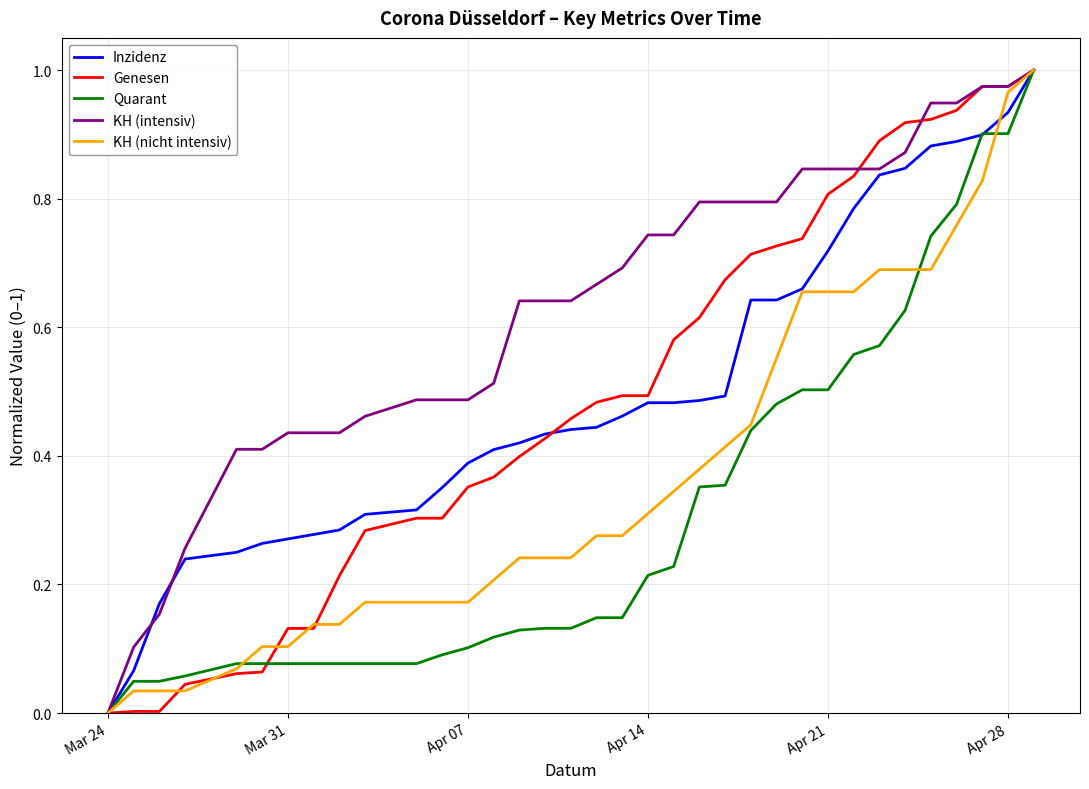

Which category has the lowest value in the KH (nicht intensiv) series?

Mar 24